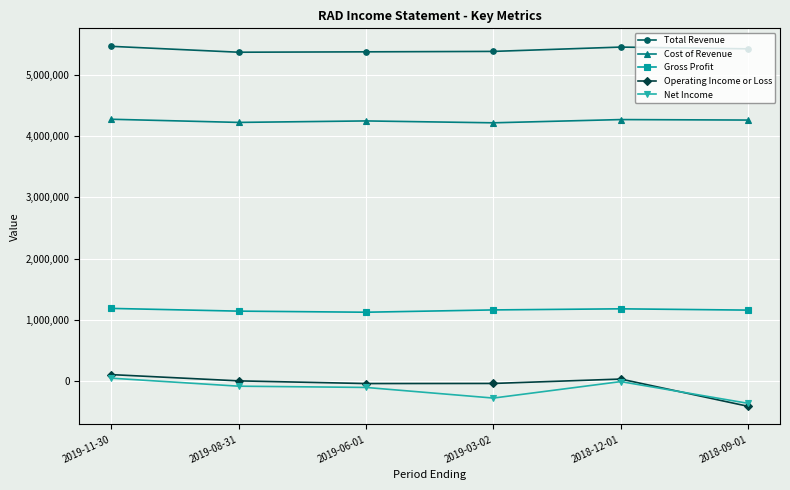

At how many categories does at least one series exceed 3499516?

6